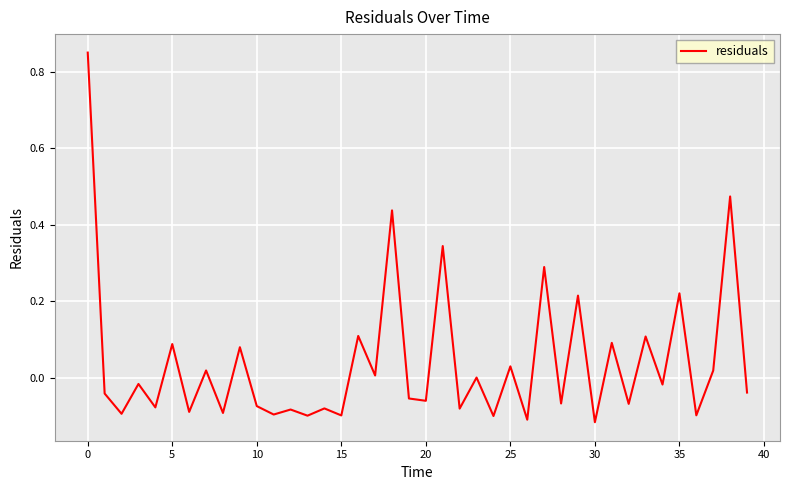

How many distinct data groups are displayed?

1